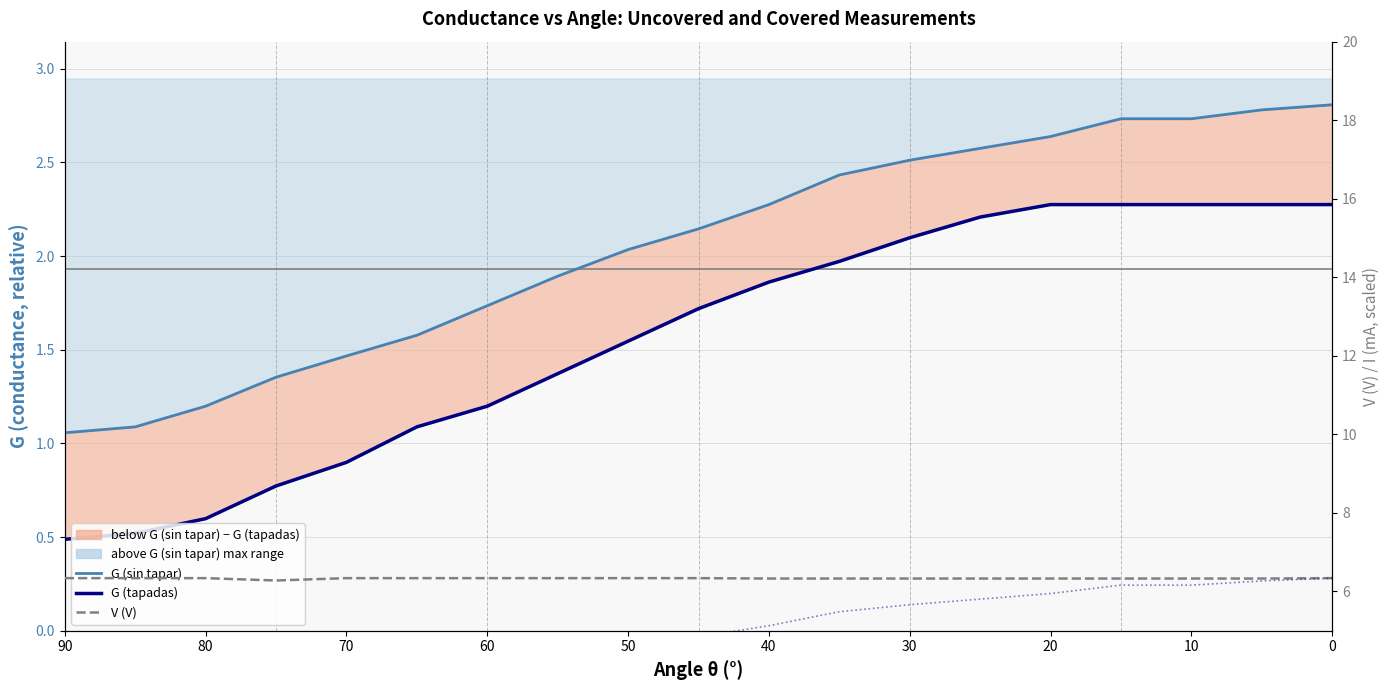

What is the difference between the V (V) values at 30 and 40?

0.1